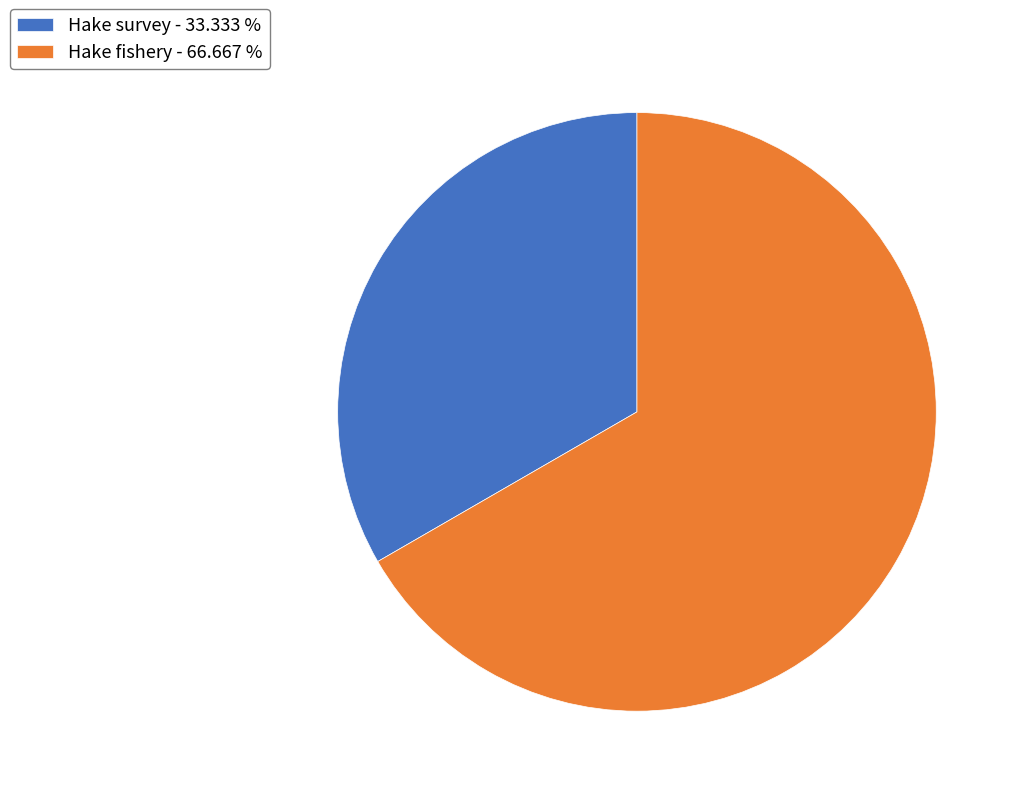

Is it true that Hake survey is 33% of the pie?

True